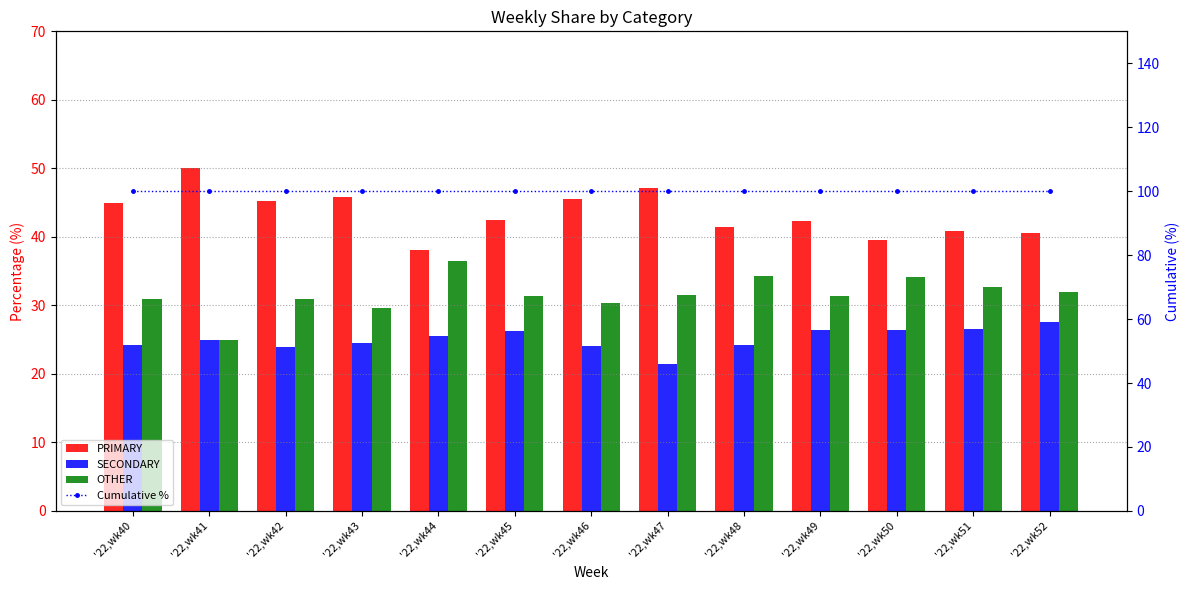

What are all the series names shown in the legend?

PRIMARY, SECONDARY, OTHER, Cumulative %